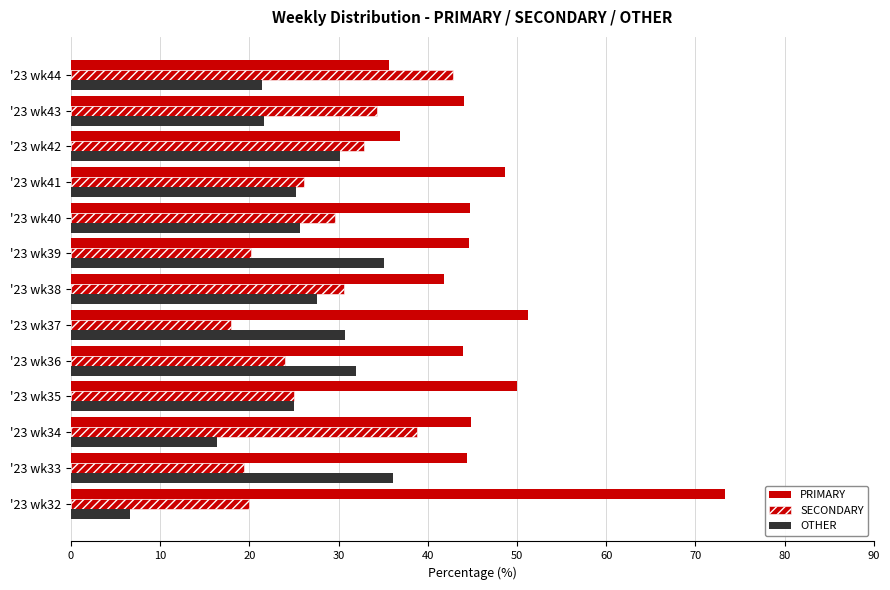

What is the smallest value displayed?

6.7